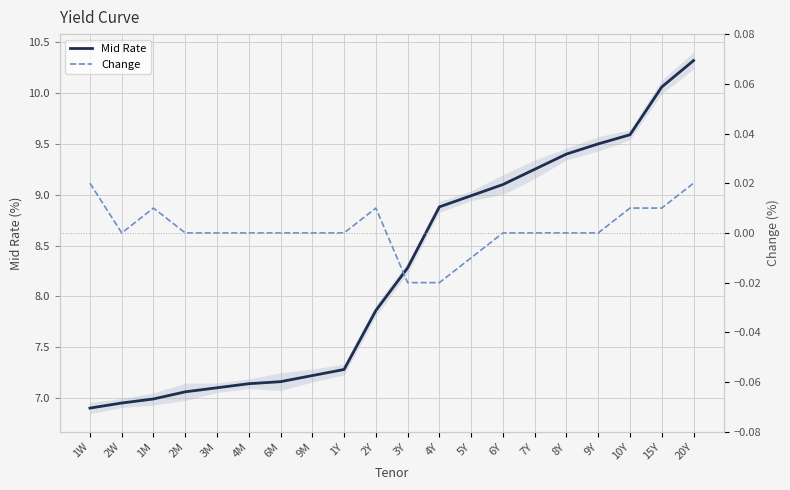

Which label corresponds to the largest value in the chart?

20Y